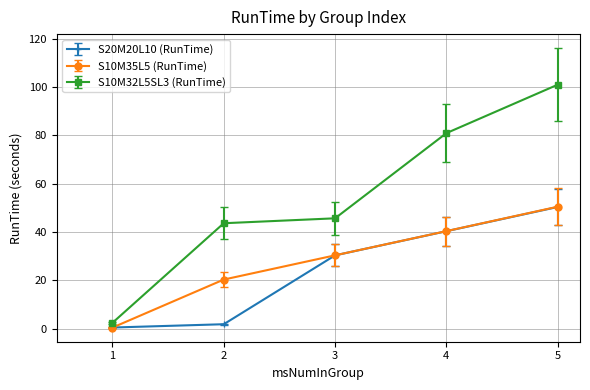

At how many categories does at least one series exceed 80?

2